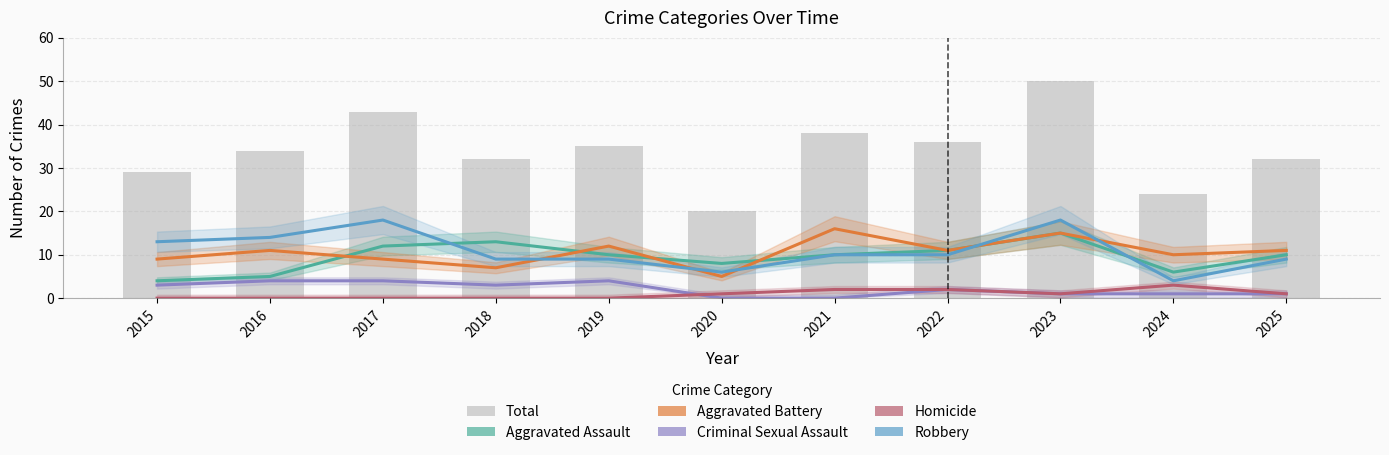

Which series has the largest range (max minus min)?

Total